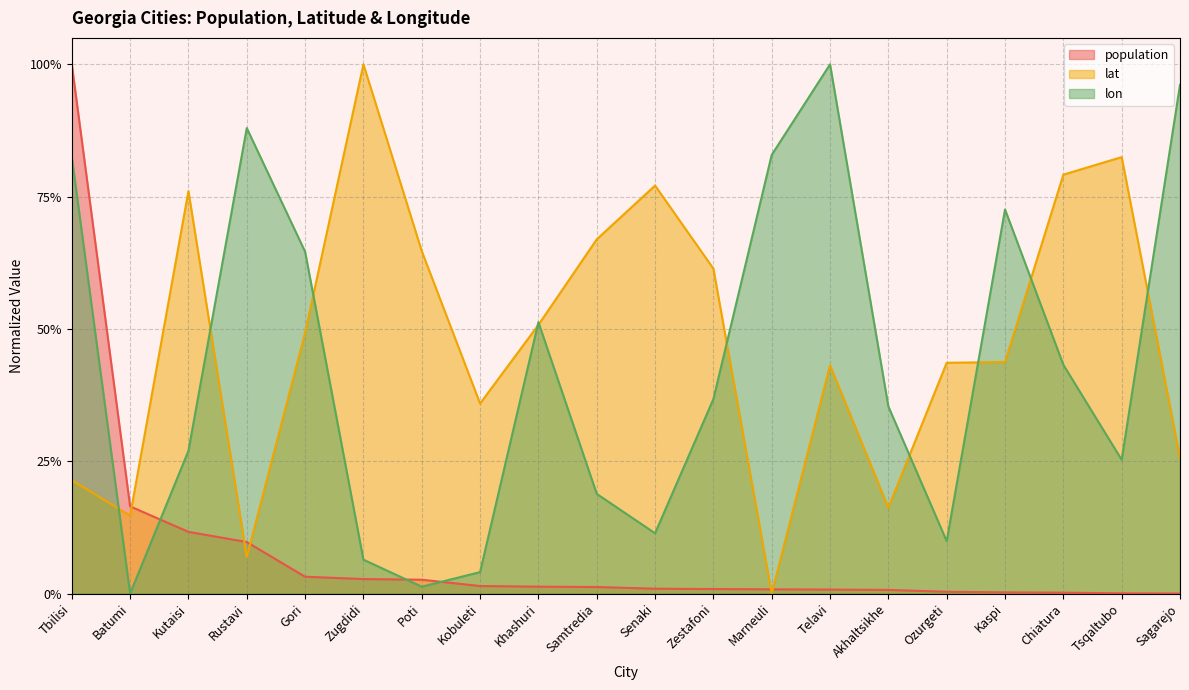

Where do lon and population first cross each other?

Batumi and Kutaisi